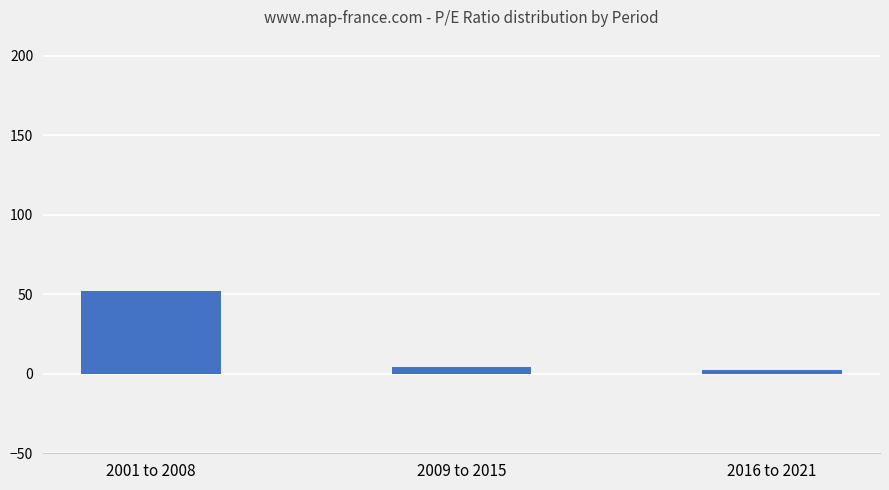

Reading left to right, what are all the values shown in this chart?

52.2	4.1	2.6